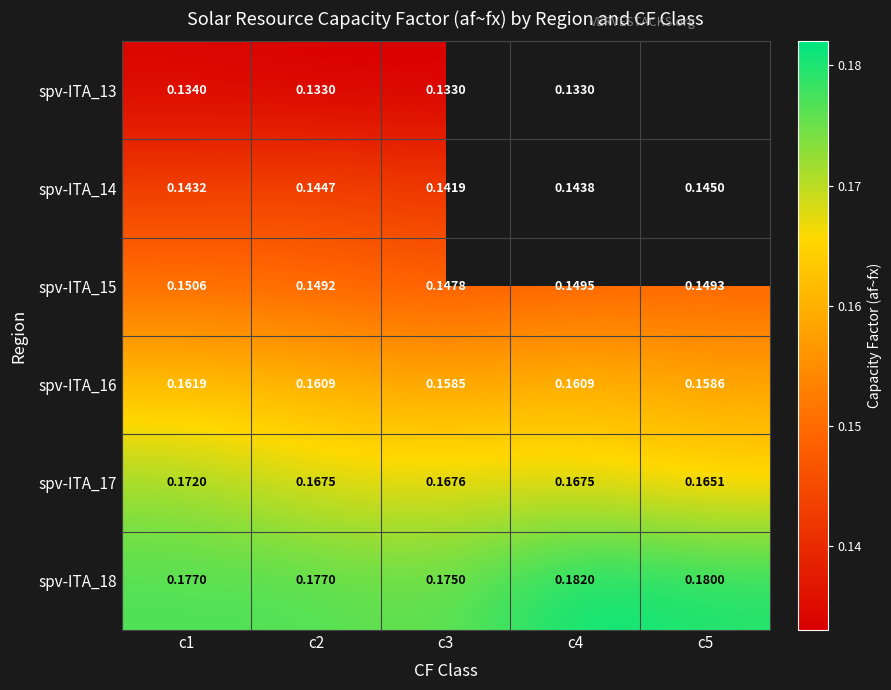

Count the spv-ITA_16 values in the range 0 to 1.

5